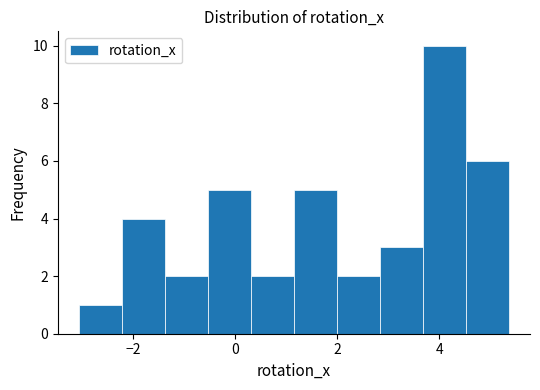

Reading left to right, transcribe this chart: for each bar, give the range it covers on the x-axis and its height. Neither the bar edges nor the heights are printed on the chart, so give them approximately, as read against the axes.

-3.0 to -2.2: 1
-2.2 to -1.4: 4
-1.4 to -0.6: 2
-0.6 to 0.4: 5
0.4 to 1.2: 2
1.2 to 2.0: 5
2.0 to 2.8: 2
2.8 to 3.6: 3
3.6 to 4.6: 10
4.6 to 5.4: 6